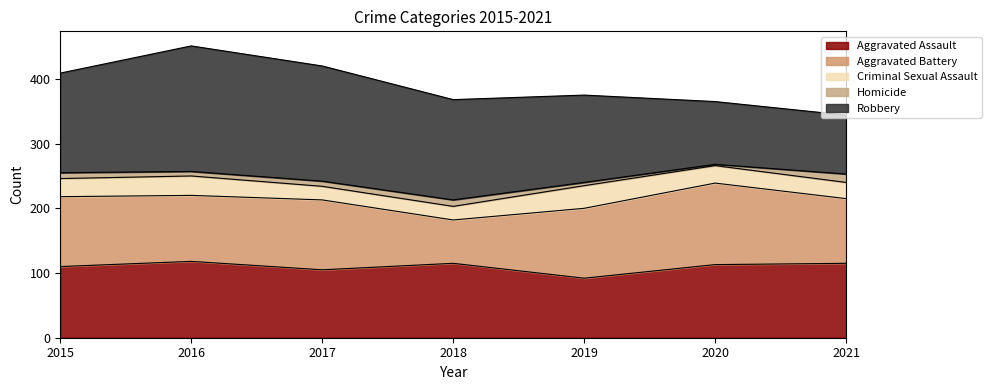

Between 2016 and 2019, which is larger?

2016